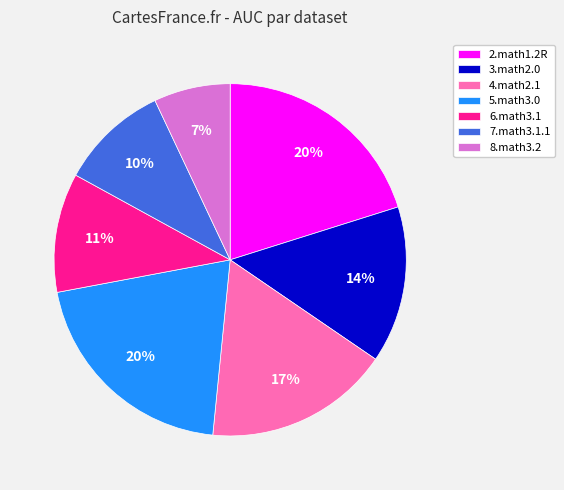

To the nearest percent, what is the average slice percentage?

14%